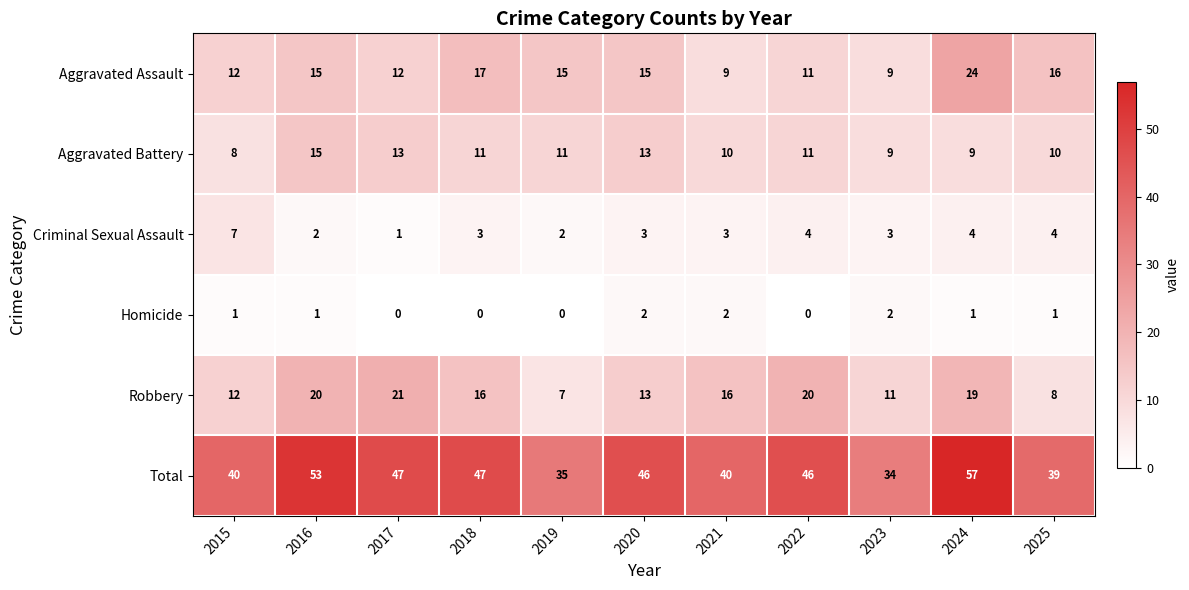

At which category is the sum across all series the highest?

2024